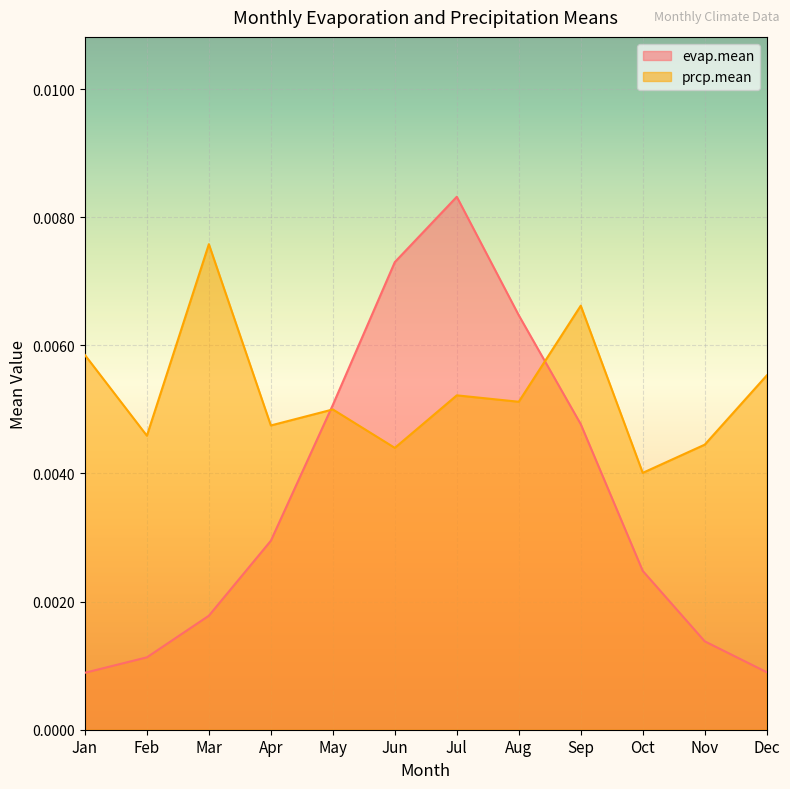

Which label corresponds to the largest value in the chart?

Jul